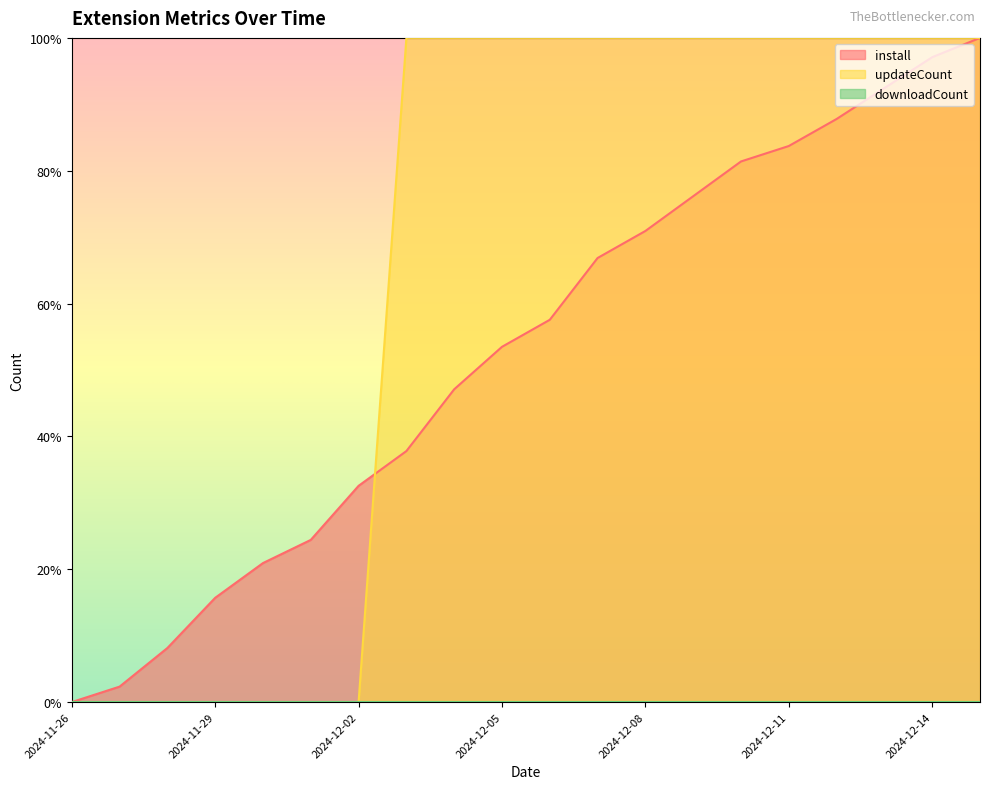

Read the install value at 2024-12-14.

1.0